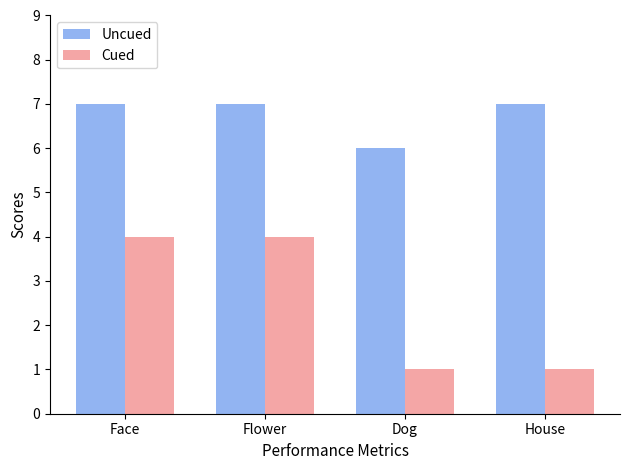

Is the value of Cued at Dog greater than the value of Uncued at Dog?

No